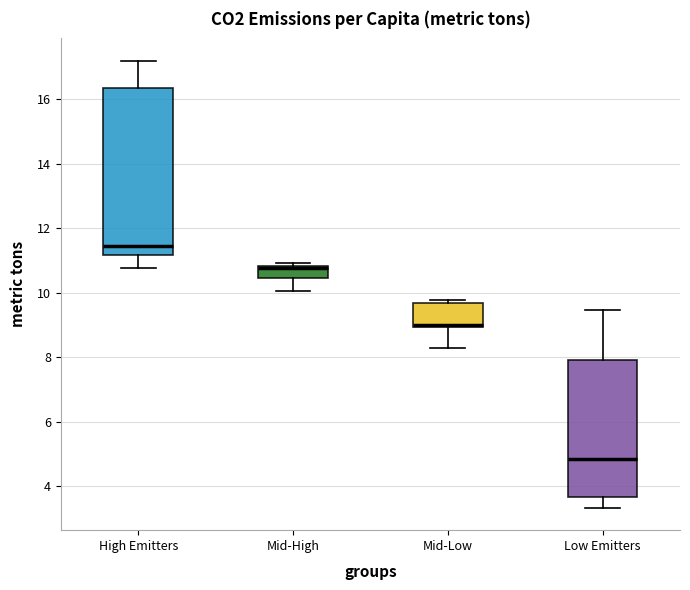

Which box has the lowest median line?

Low Emitters